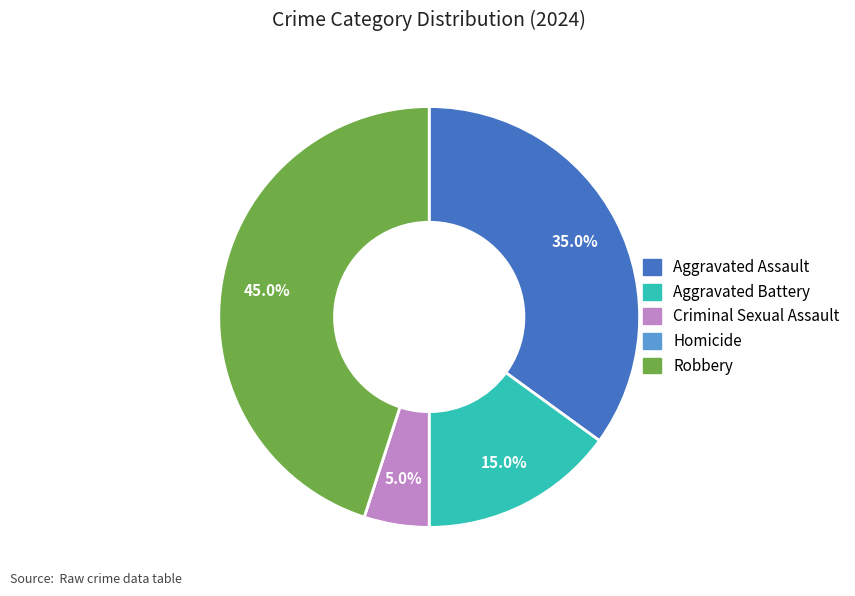

Is there a majority slice in this chart?

No